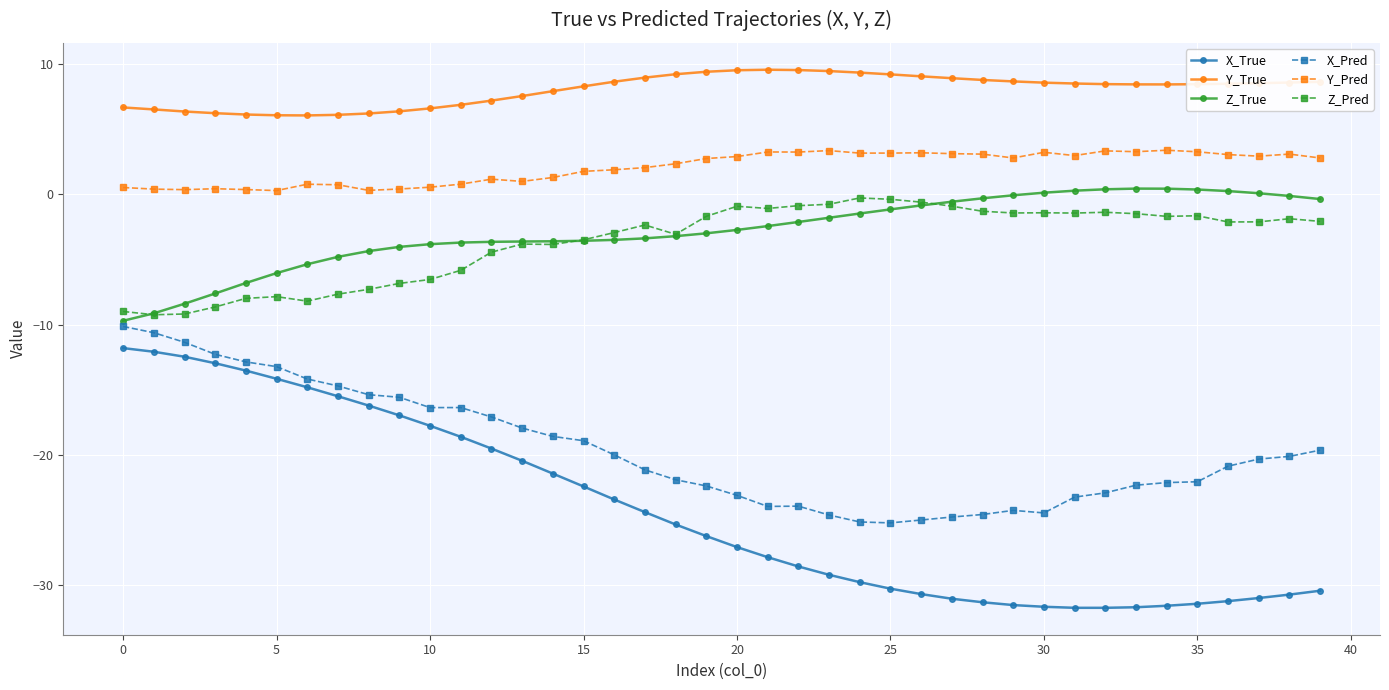

What is the smallest value displayed?

-31.7